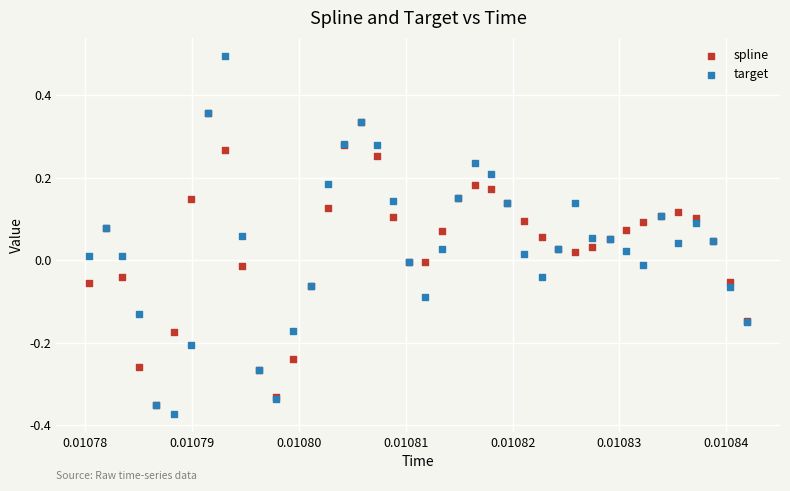

Which series contains the lowest Y value?

target